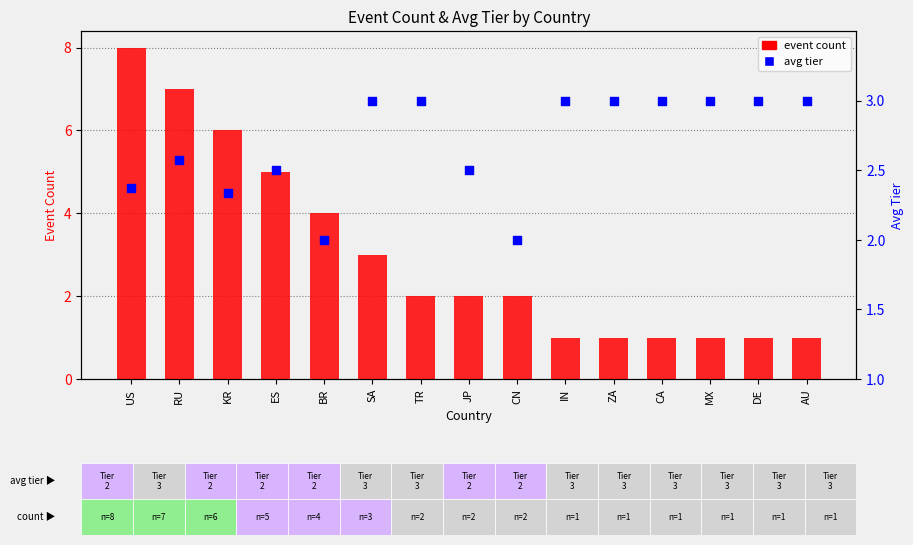

Is the value of event count at ES greater than the value of avg tier at ZA?

Yes